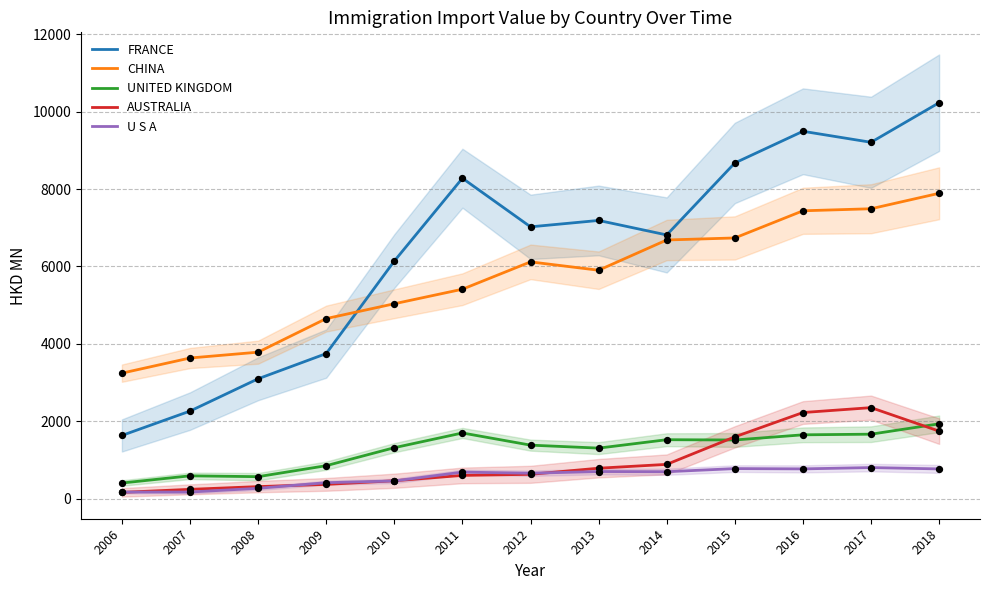

Which series has the largest total across all categories?

FRANCE